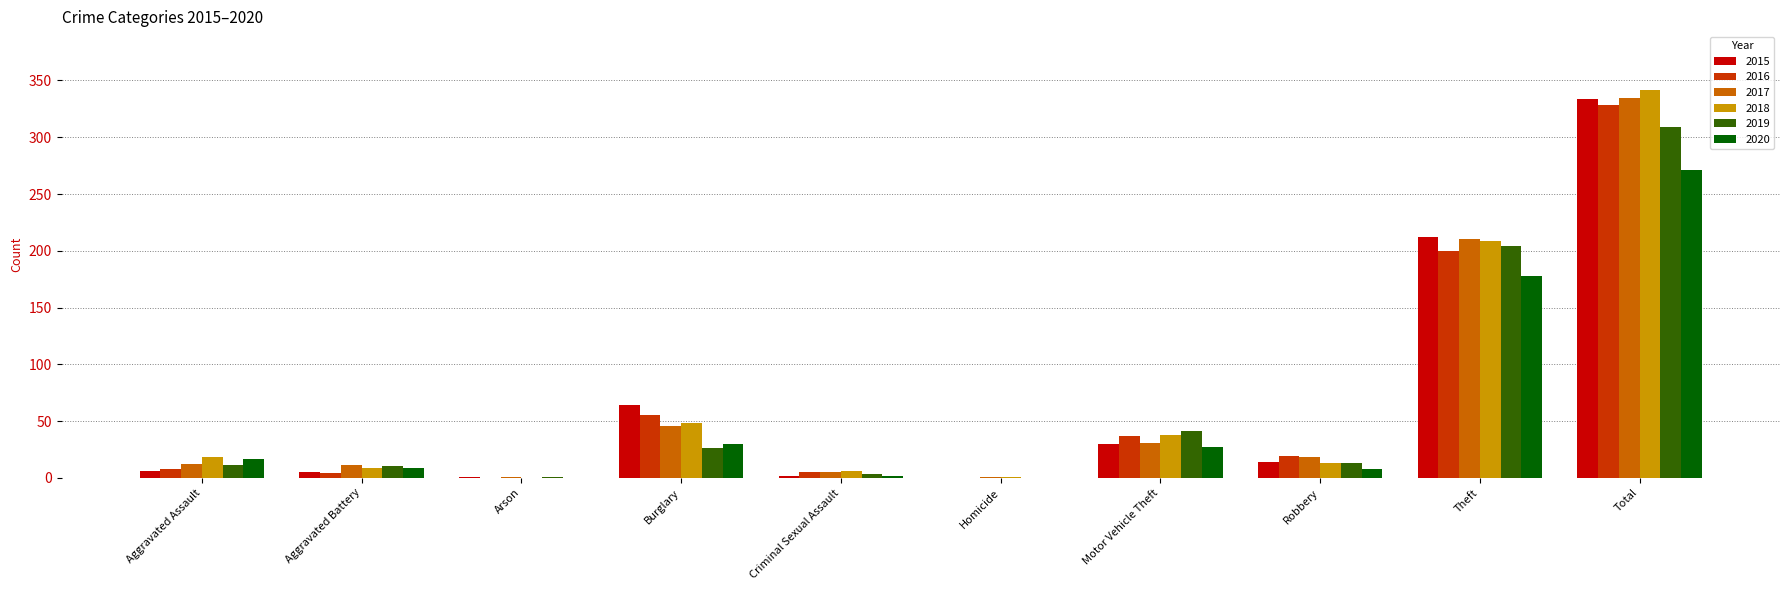

What is the maximum value for 2019?

309